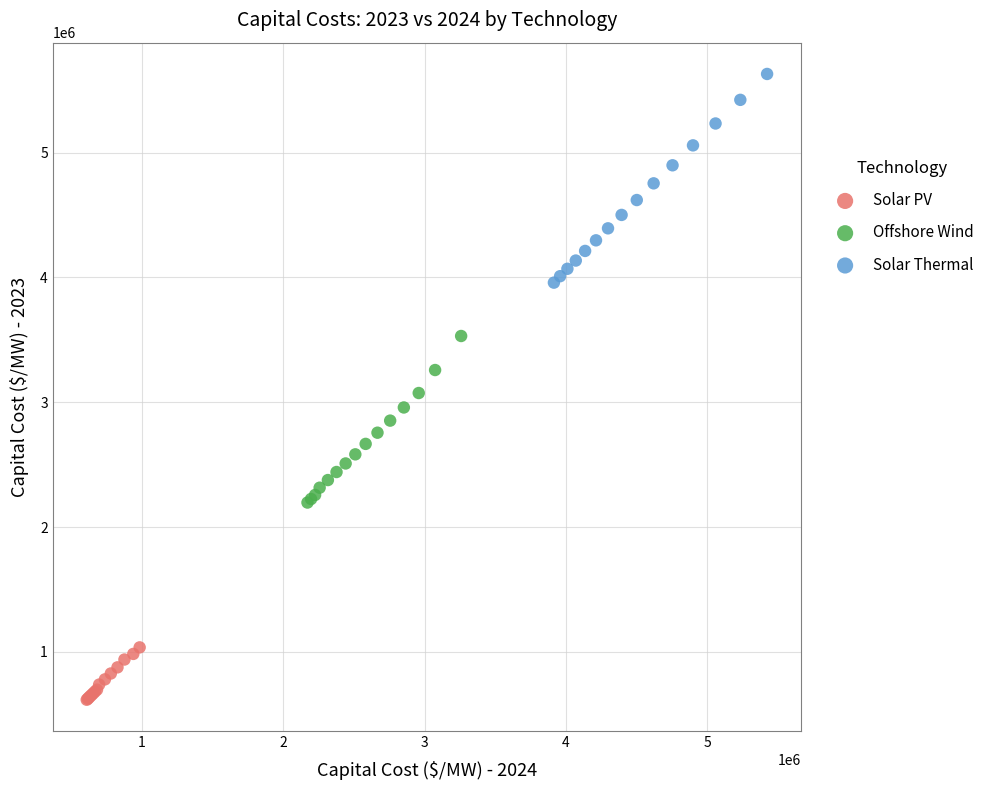

Which series reaches the maximum Y coordinate?

Solar Thermal